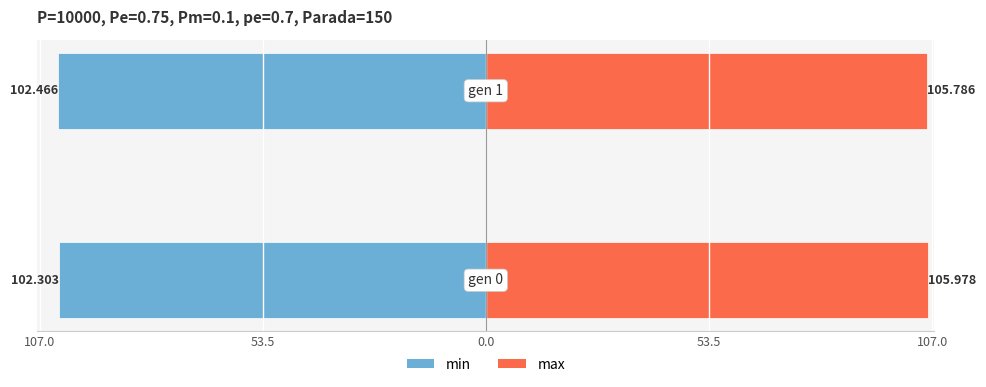

What is the total value across all series at 53.5?

3.3